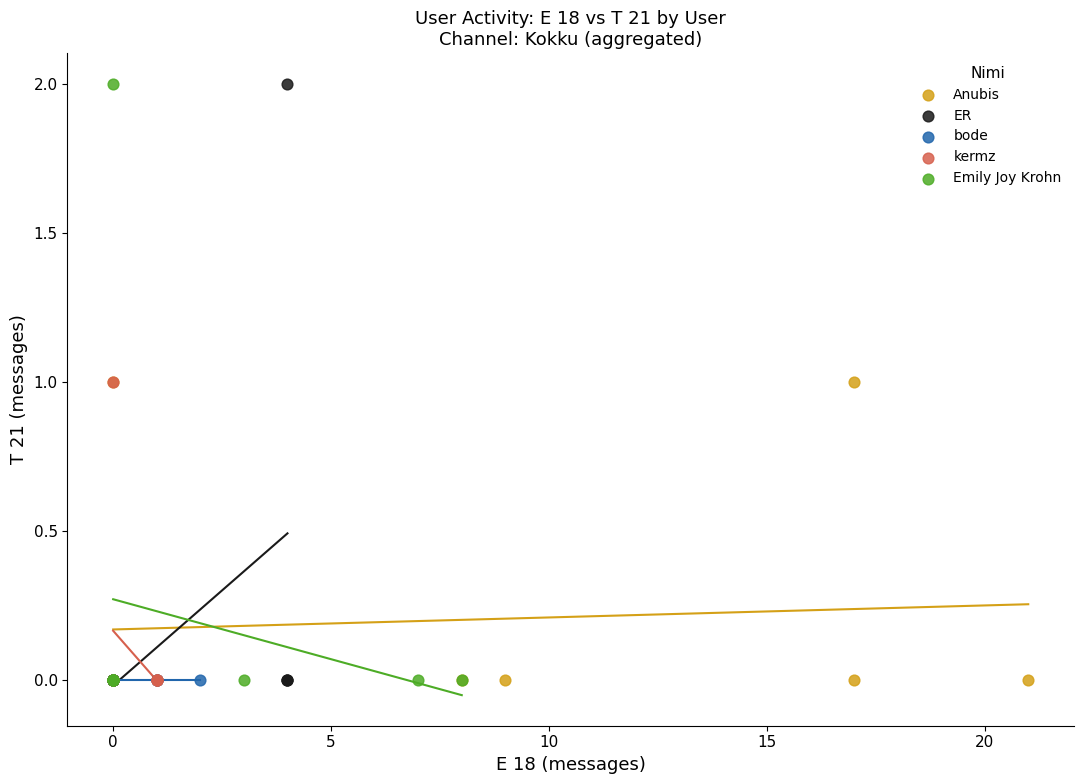

What are all the series names shown in the legend?

Anubis, ER, bode, kermz, Emily Joy Krohn